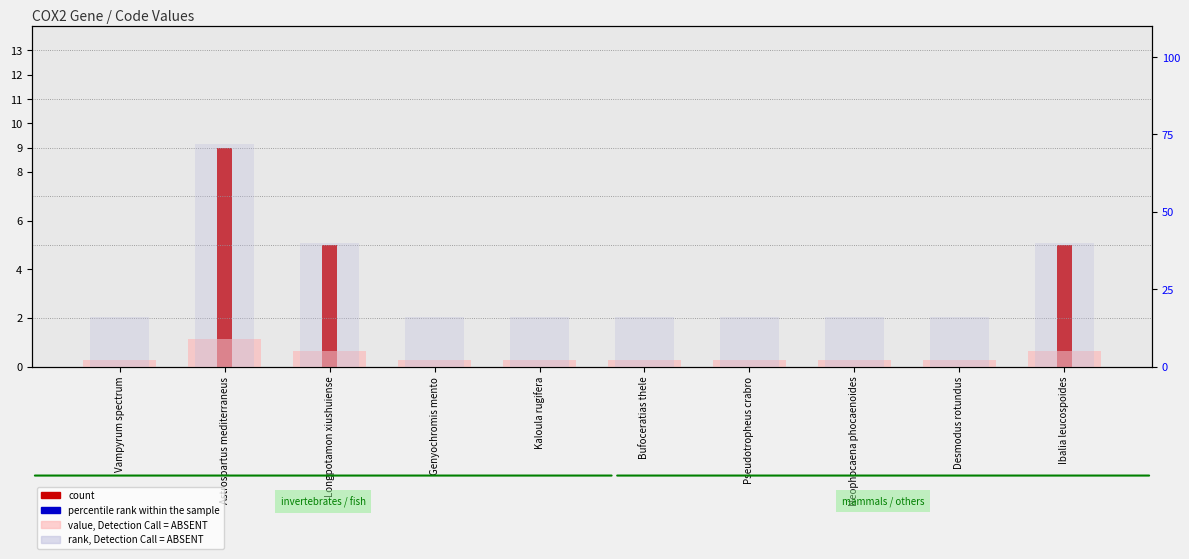

What is the sum of the value, Detection Call = ABSENT values at Bufoceratias thele and Kaloula rugifera?

4